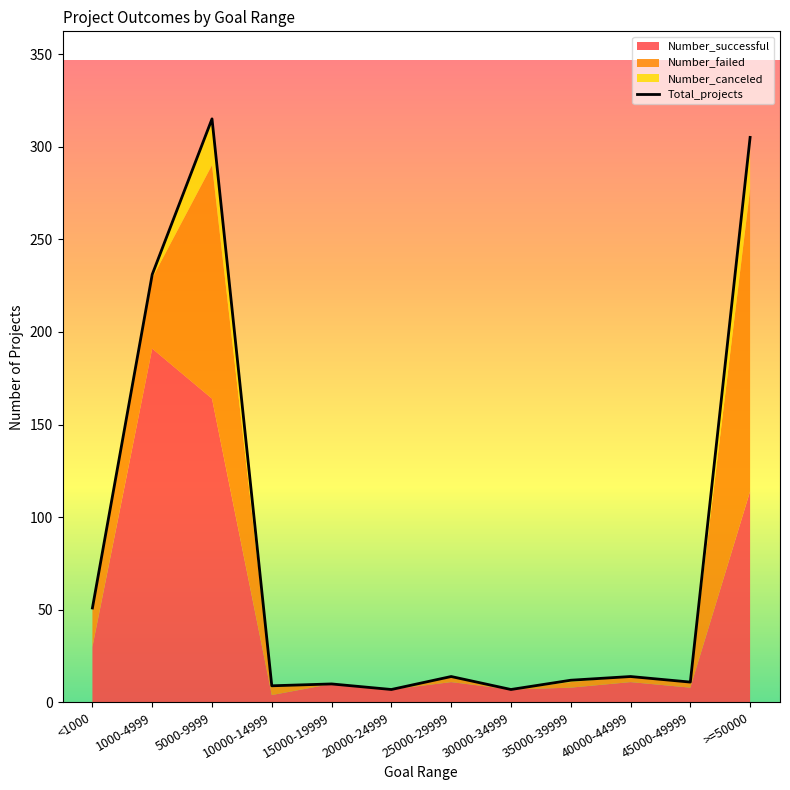

Which label corresponds to the largest value in the chart?

5000-9999